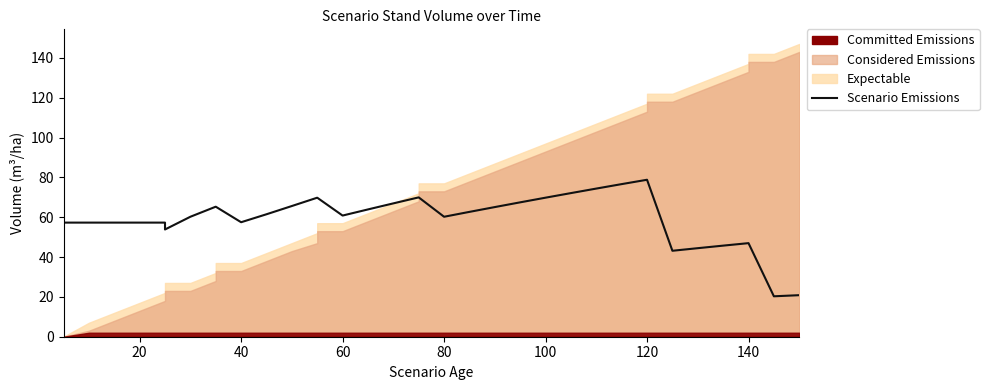

The value at 22 is 44.5. True or false?

False